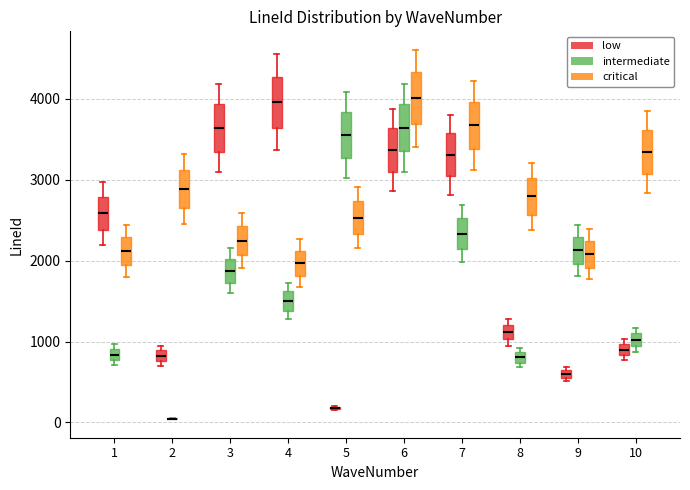

Where is the lower edge of the box for 9 (intermediate) on the y-axis? The values are not printed on the chart, so give them approximately, as read against the axis.

2000